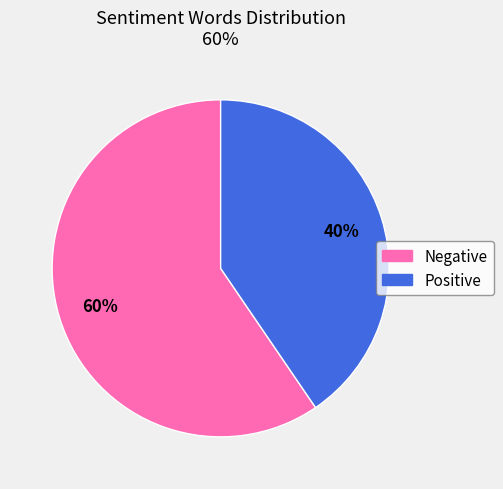

To the nearest percent, what is the average slice percentage?

50%